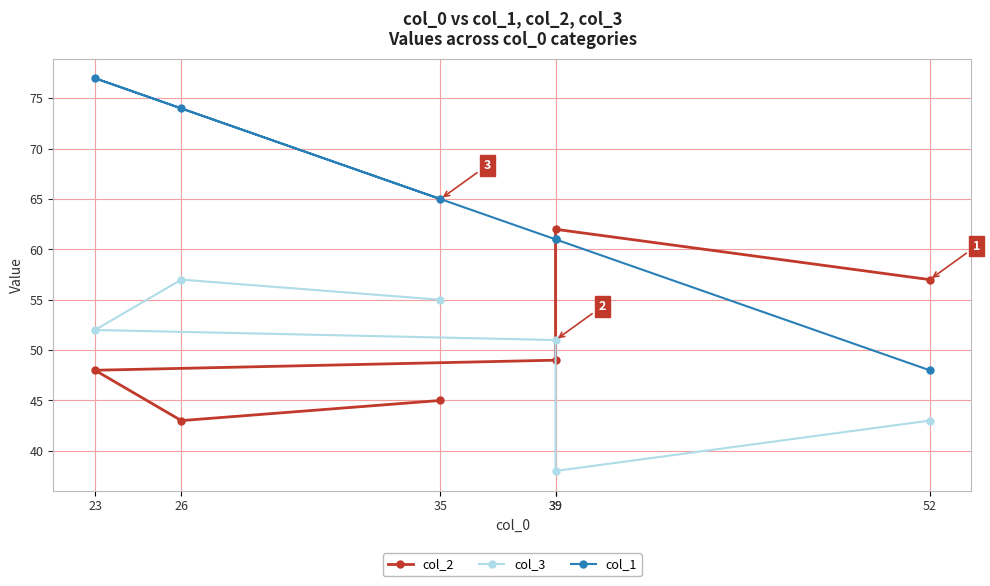

Reading left to right, what are all the values shown in this chart?

col_2: 52=57	39=62	39=49	23=48	26=43	35=45
col_3: 52=43	39=38	39=51	23=52	26=57	35=55
col_1: 52=48	39=61	39=61	23=77	26=74	35=65